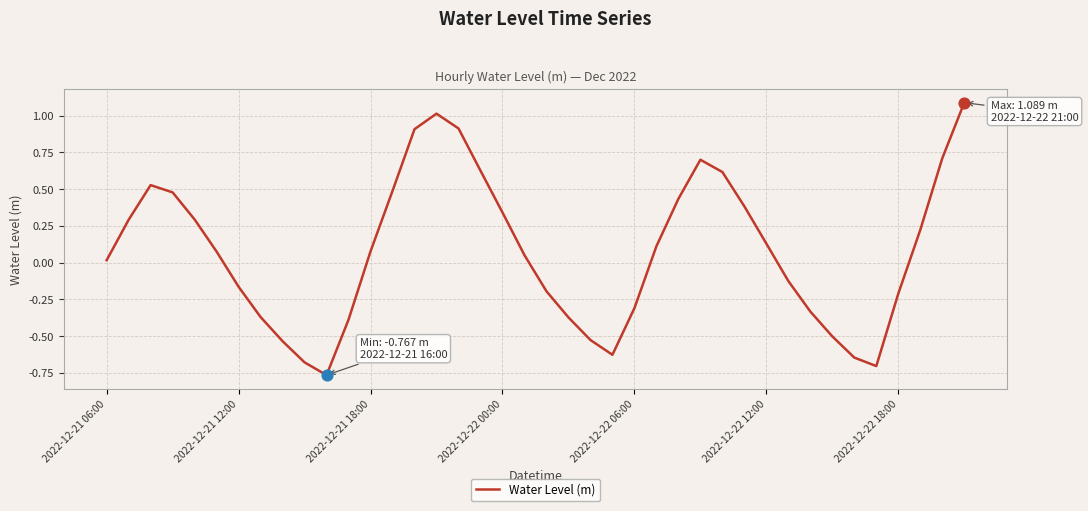

What is the difference between the maximum and minimum values?

1.9